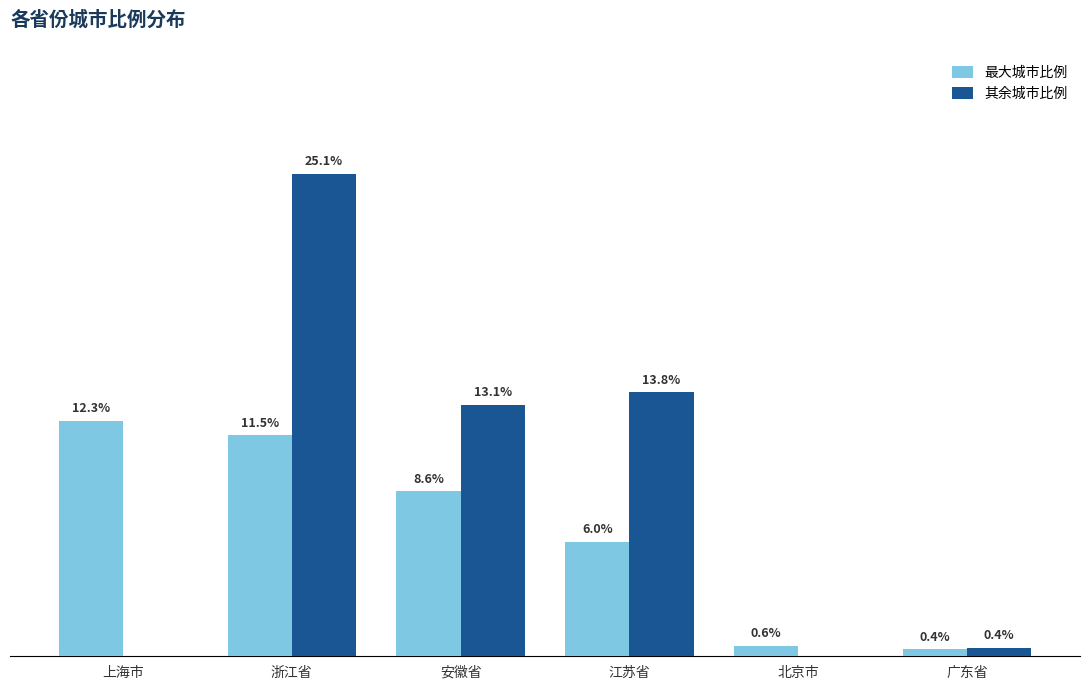

Which series has the largest total across all categories?

其余城市比例